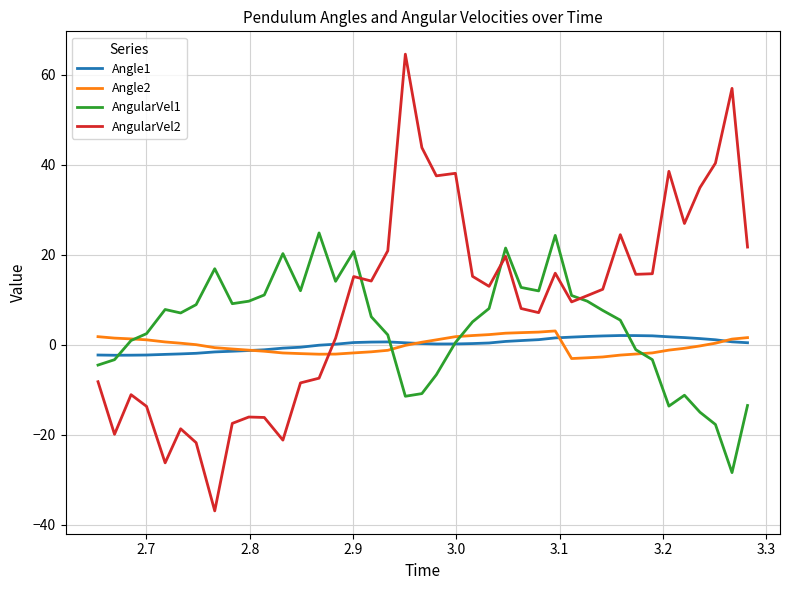

Does the chart display data point markers on the line(s)?

No